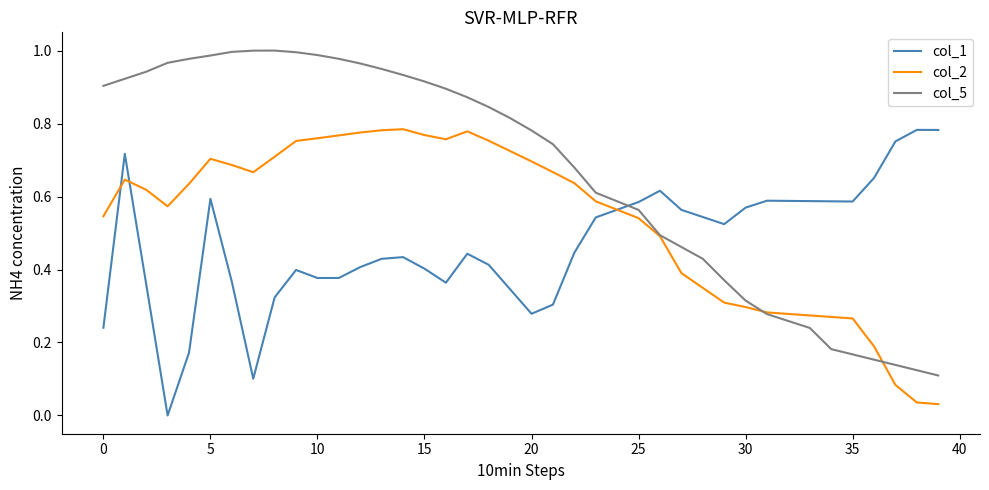

True or false: col_1 and col_5 cross at least once.

True